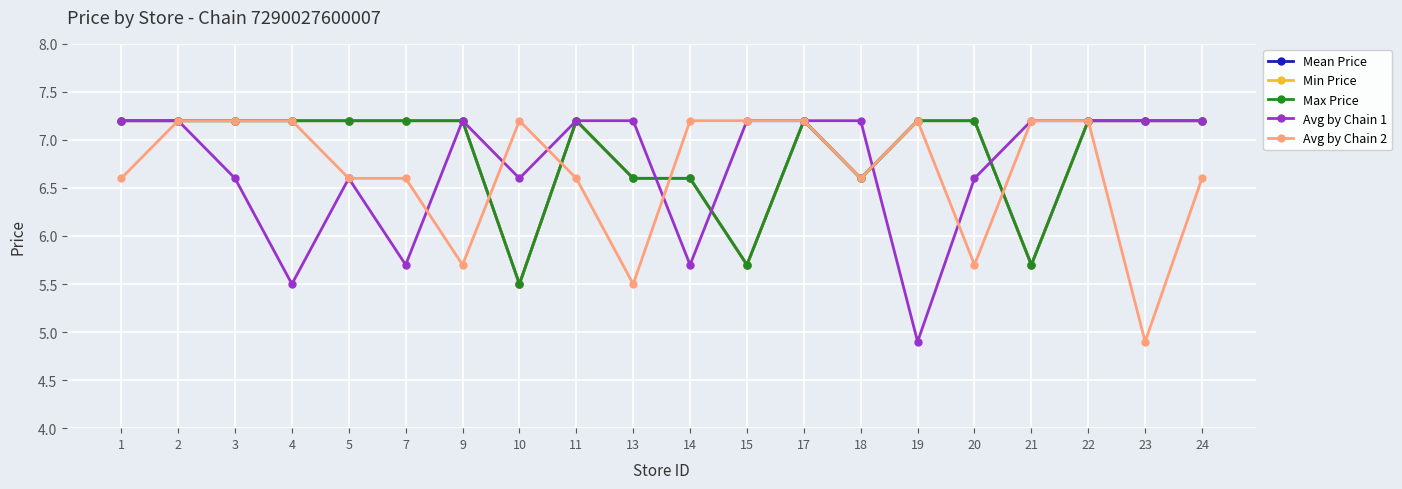

Reading left to right, list all the values displayed in this chart.

Mean Price: 7.2	7.2	7.2	7.2	7.2	7.2	7.2	5.5	7.2	6.6	6.6	5.7	7.2	6.6	7.2	7.2	5.7	7.2	7.2	7.2
Min Price: 7.2	7.2	7.2	7.2	7.2	7.2	7.2	5.5	7.2	6.6	6.6	5.7	7.2	6.6	7.2	7.2	5.7	7.2	7.2	7.2
Max Price: 7.2	7.2	7.2	7.2	7.2	7.2	7.2	5.5	7.2	6.6	6.6	5.7	7.2	6.6	7.2	7.2	5.7	7.2	7.2	7.2
Avg by Chain 1: 7.2	7.2	6.6	5.5	6.6	5.7	7.2	6.6	7.2	7.2	5.7	7.2	7.2	7.2	4.9	6.6	7.2	7.2	7.2	7.2
Avg by Chain 2: 6.6	7.2	7.2	7.2	6.6	6.6	5.7	7.2	6.6	5.5	7.2	7.2	7.2	6.6	7.2	5.7	7.2	7.2	4.9	6.6